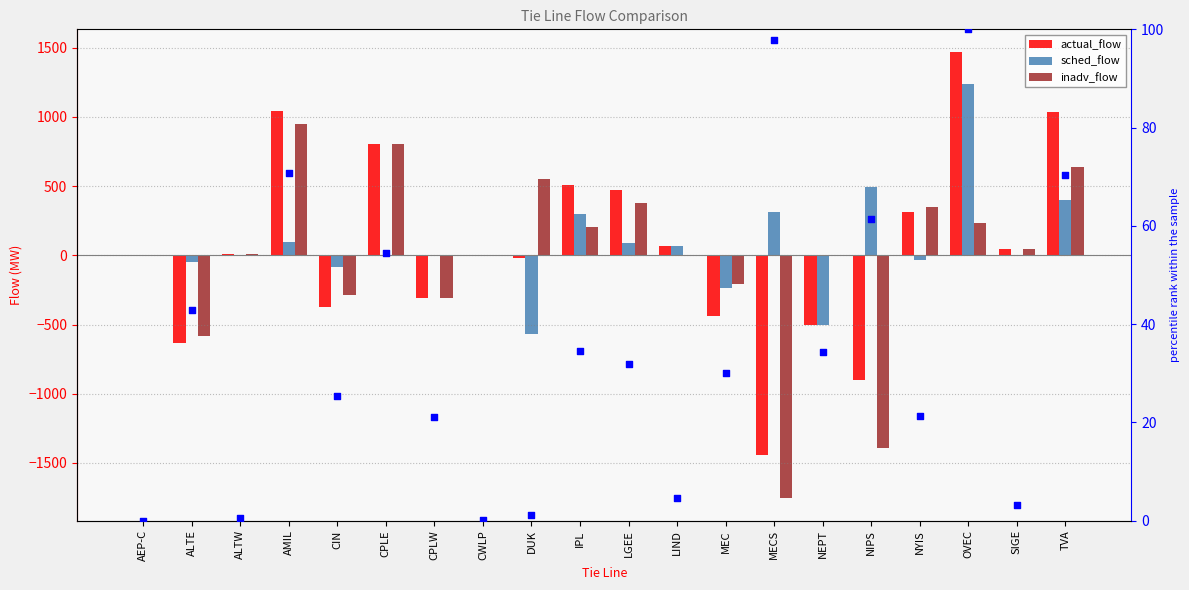

At how many categories does at least one series exceed -48?

20